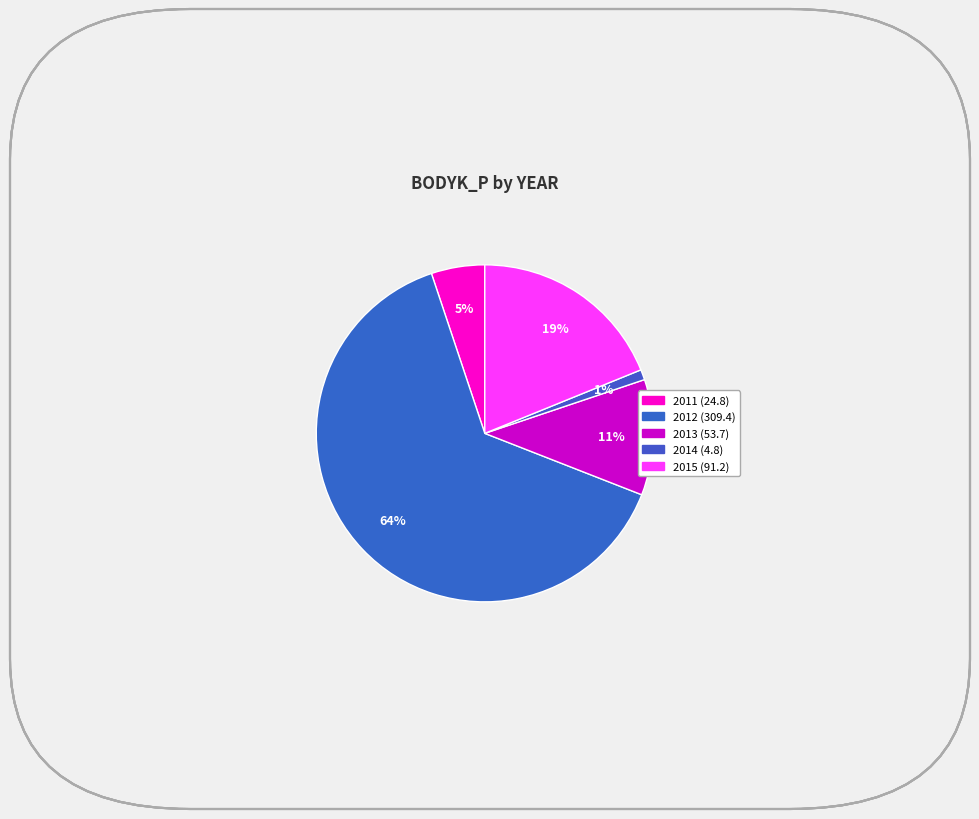

How many segments does this pie chart have?

5